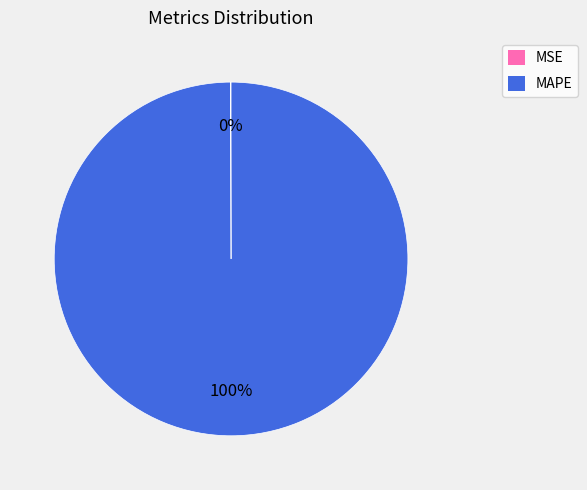

True or false: MAPE accounts for 100% of the total.

True